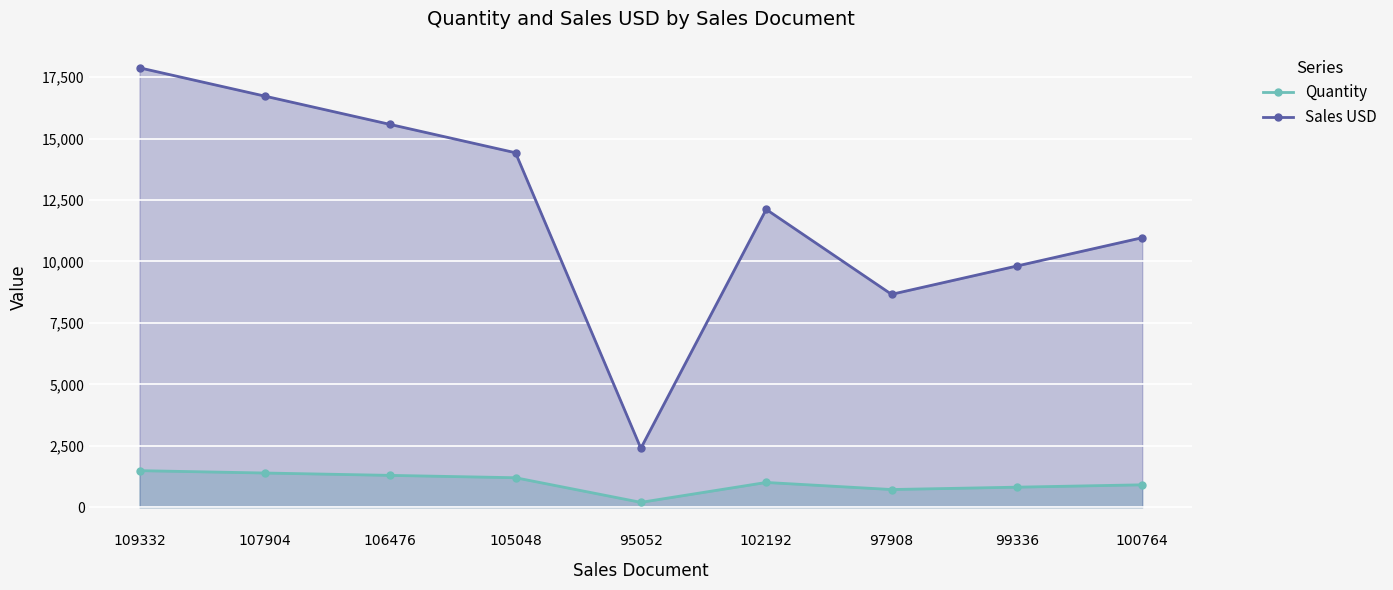

What are all the series names shown in the legend?

Quantity, Sales USD